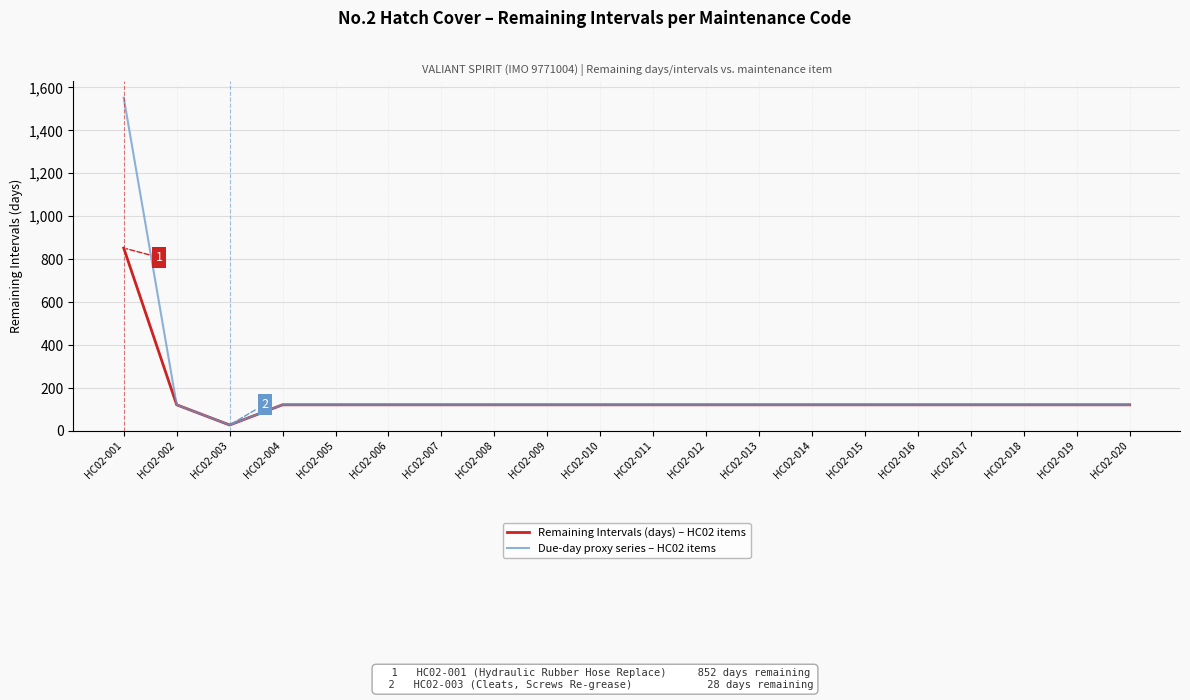

Which series has the largest total across all categories?

Due-day proxy series – HC02 items